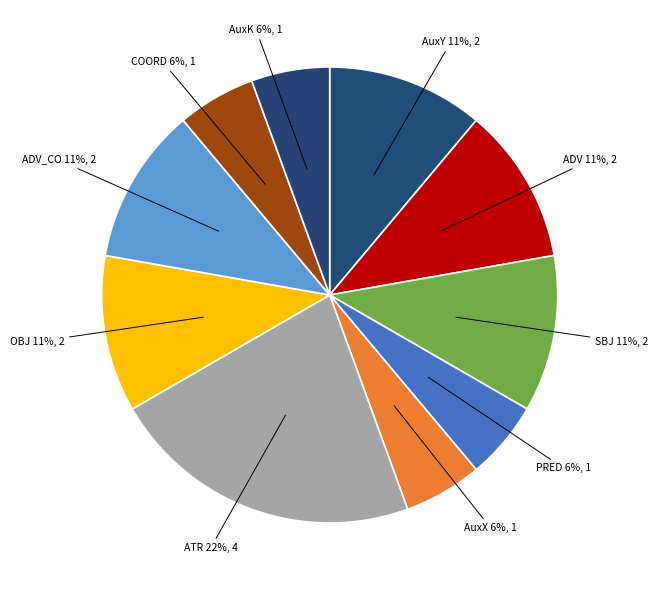

Is it true that PRED is 13% of the pie?

False